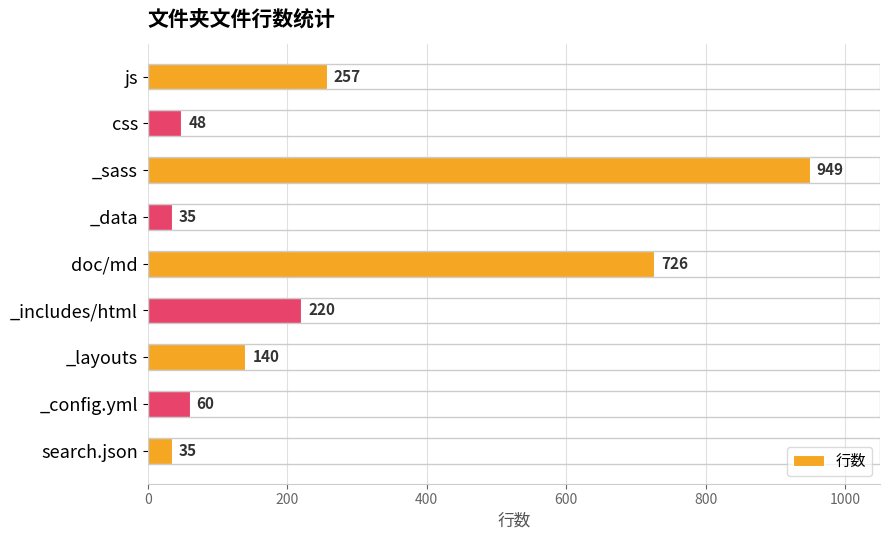

How many bars are there in total?

9